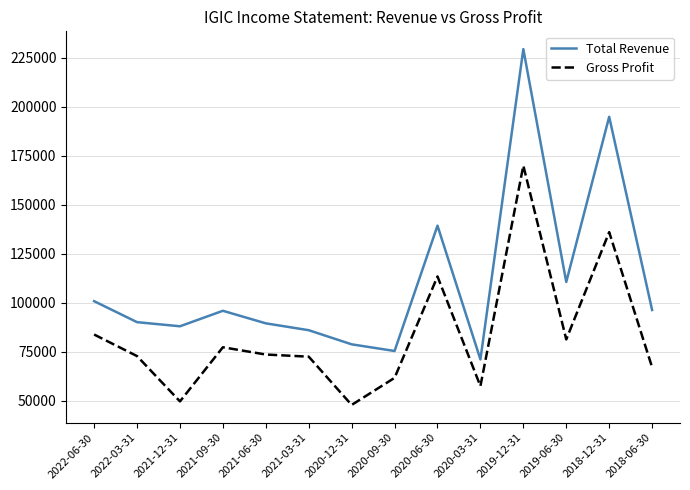

What is the difference between the highest and lowest values at 2022-03-31?

17300